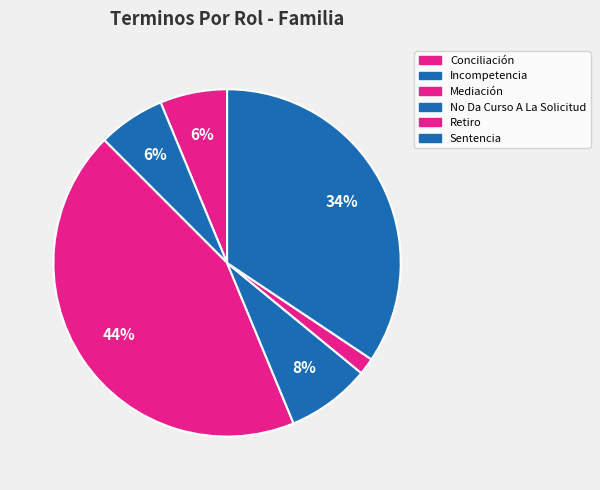

Count the number of slices in the pie.

6